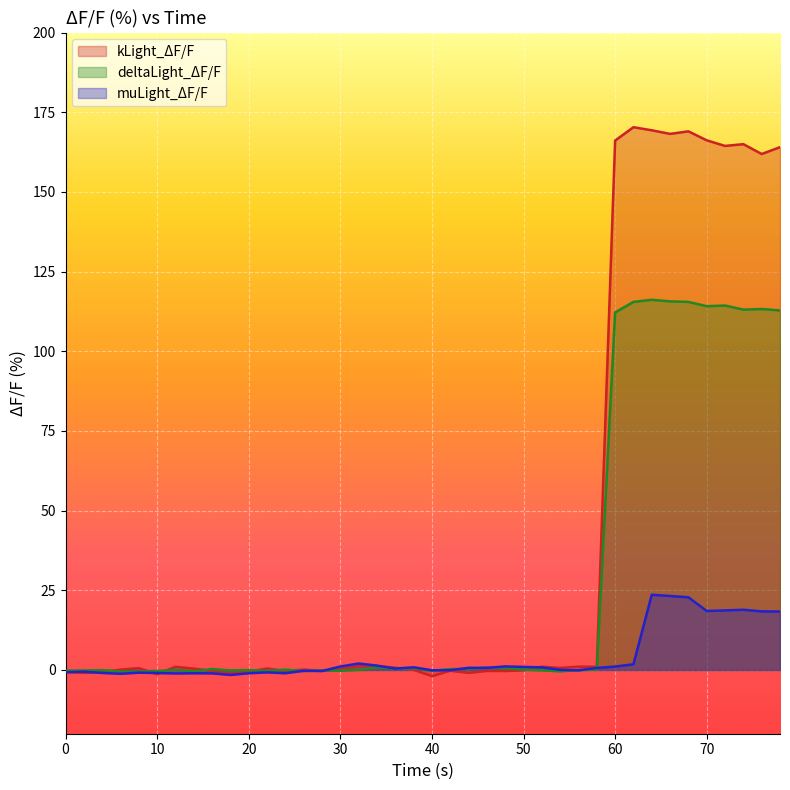

Reading left to right, extract all data points from this chart.

kLight_ΔF/F: -0.6	-0.9	-0.7	0.1	0.6	-1.3	1.0	0.4	-0.3	-1.0	-0.6	0.5	-0.3	0.1	-0.3	0.2	1.3	1.2	0.7	0.1	-1.9	-0.2	-0.9	-0.3	-0.3	-0.1	1.0	0.6	1.1	1.0	166.1	170.3	169.3	168.2	169.0	166.2	164.4	165.0	161.9	164.0
deltaLight_ΔF/F: -0.3	-0.2	-0.1	-0.5	-0.5	-0.4	0.0	-0.4	0.3	-0.2	-0.0	-0.3	0.1	-0.3	-0.1	-0.2	0.0	0.8	0.4	0.5	-0.2	0.3	0.3	0.8	0.6	0.1	-0.1	-0.4	0.0	0.1	112.2	115.5	116.1	115.7	115.5	114.1	114.3	113.1	113.2	112.8
muLight_ΔF/F: -0.7	-0.5	-0.9	-1.2	-0.9	-0.9	-1.1	-1.0	-1.1	-1.6	-1.0	-0.8	-1.0	-0.2	-0.3	1.1	2.0	1.4	0.4	0.8	-0.1	-0.1	0.7	0.7	1.1	1.0	0.8	0.0	-0.1	0.6	1.1	1.8	23.6	23.2	22.8	18.5	18.7	18.9	18.4	18.3